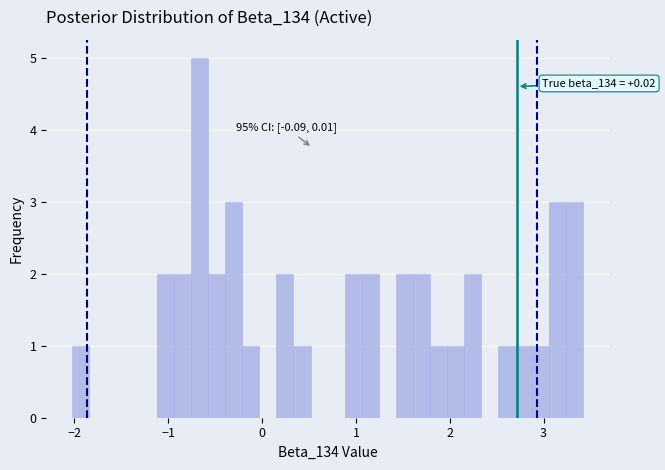

Around what value on the x-axis is the tallest bar? Give the approximate position of its centre, as read against the axis.

-0.7